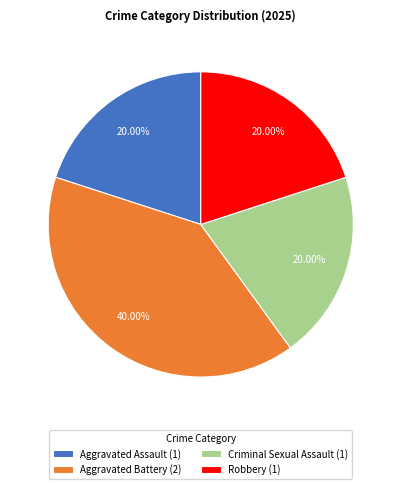

To the nearest percent, what portion does Aggravated Battery represent?

40%